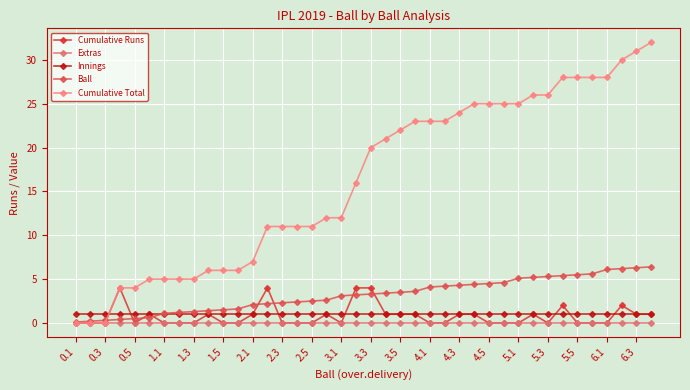

Count the number of data series in this chart.

5